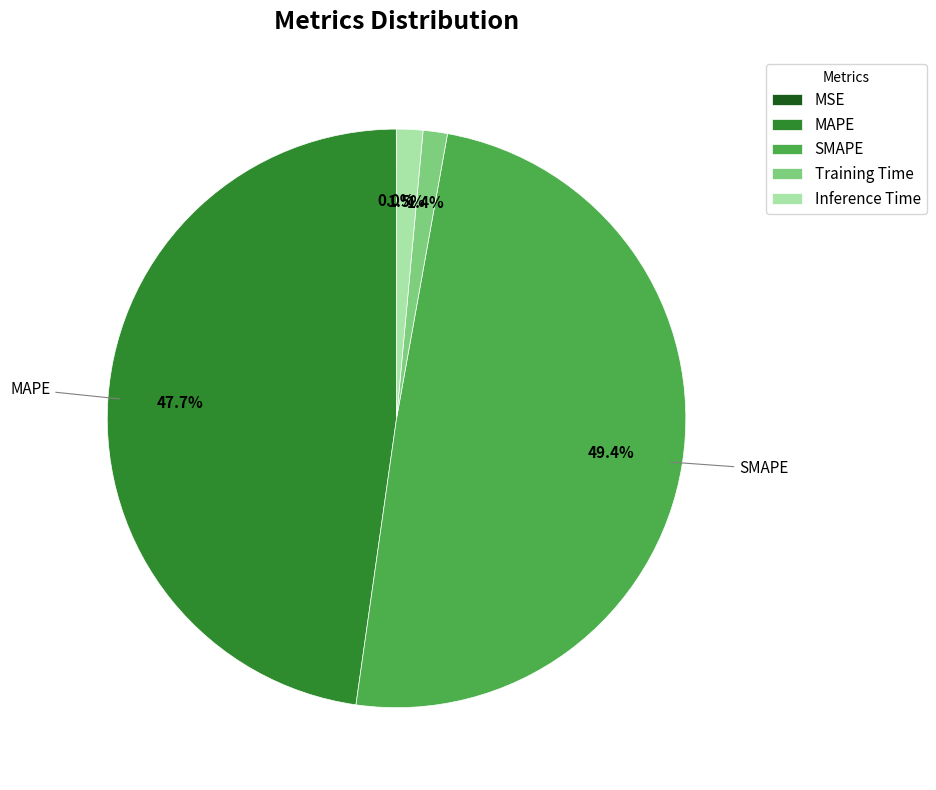

True or false: MAPE accounts for 48% of the total.

True